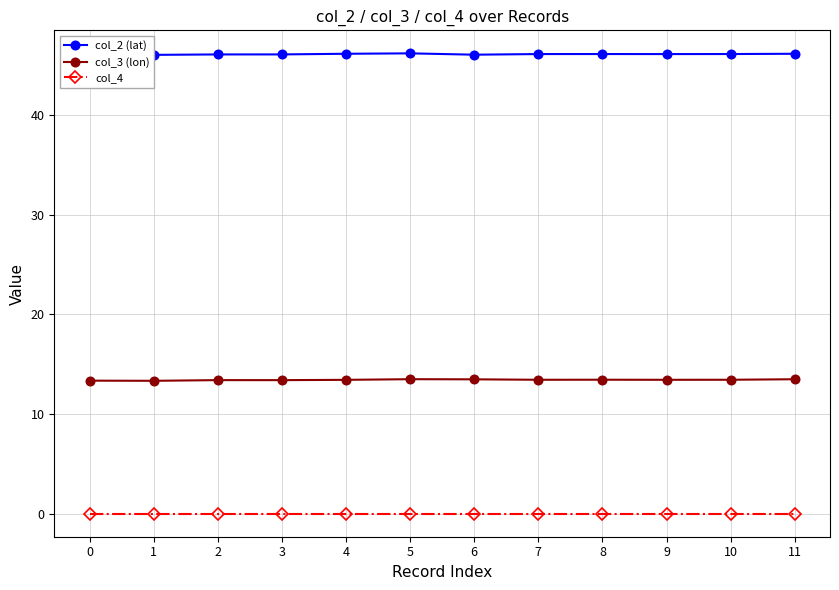

Is it true that col_4 equals 0.0 at 9?

True